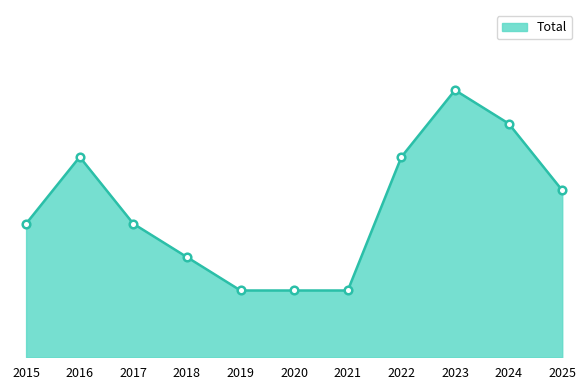

What is the change in value from 2018 to 2025?

+2